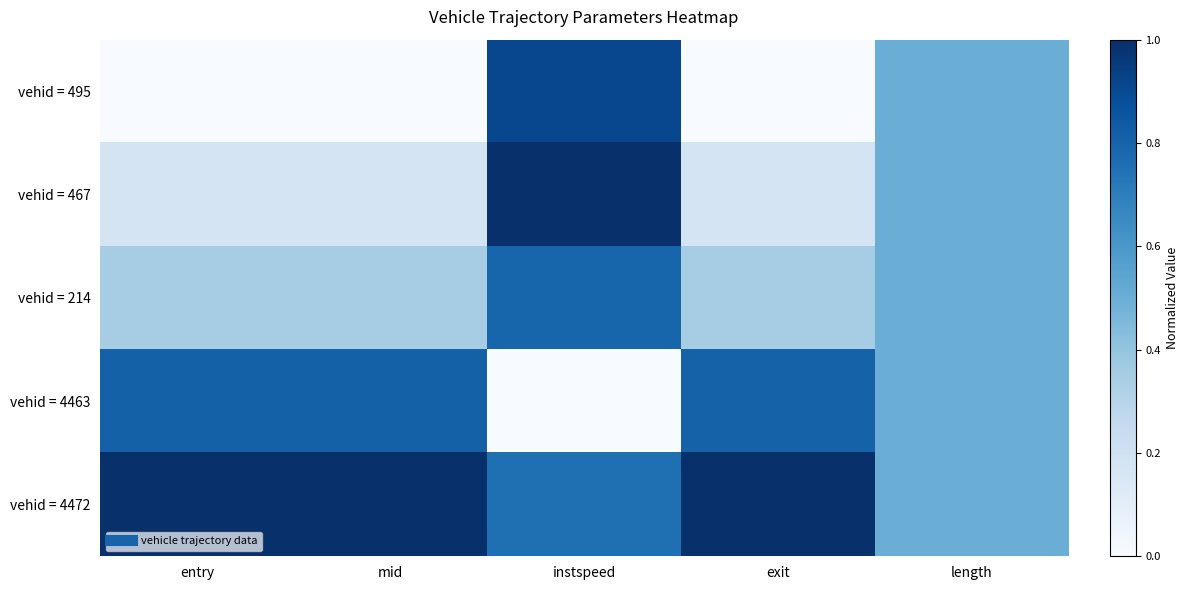

Which series has the largest total across all categories?

vehid = 4472